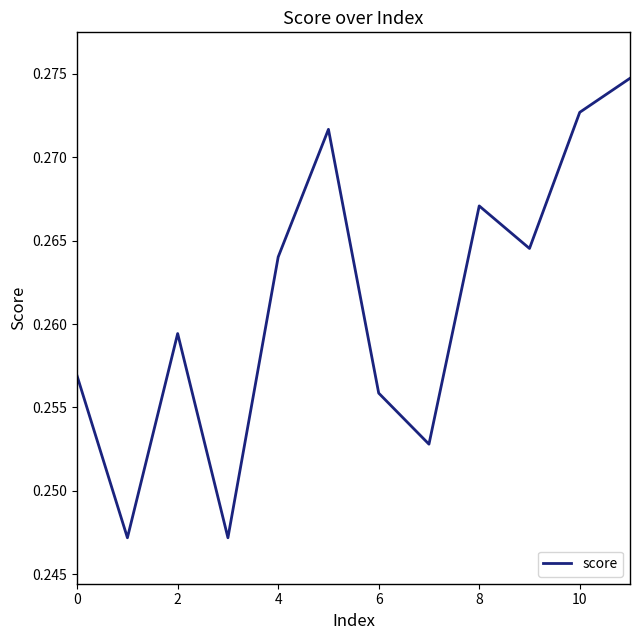

Reading left to right, transcribe all the data shown in this chart.

0.3	0.2	0.3	0.2	0.3	0.3	0.3	0.3	0.3	0.3	0.3	0.3